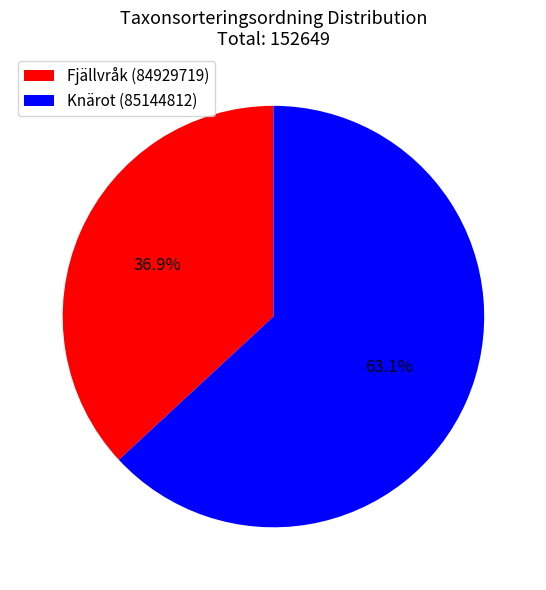

To the nearest percent, what is the difference between the largest and smallest slice percentages?

26%